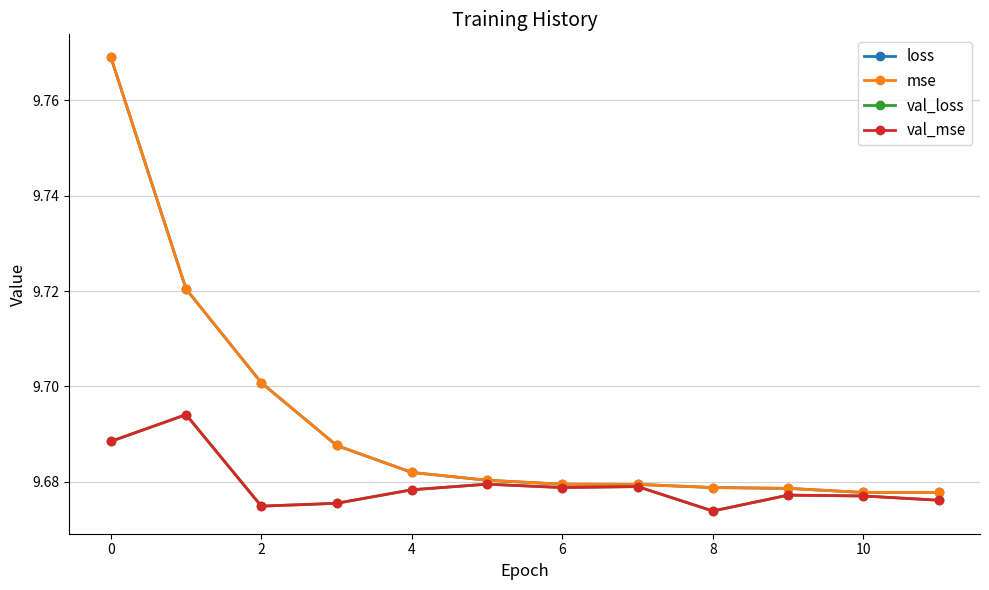

What is the maximum value for val_loss?

9.7